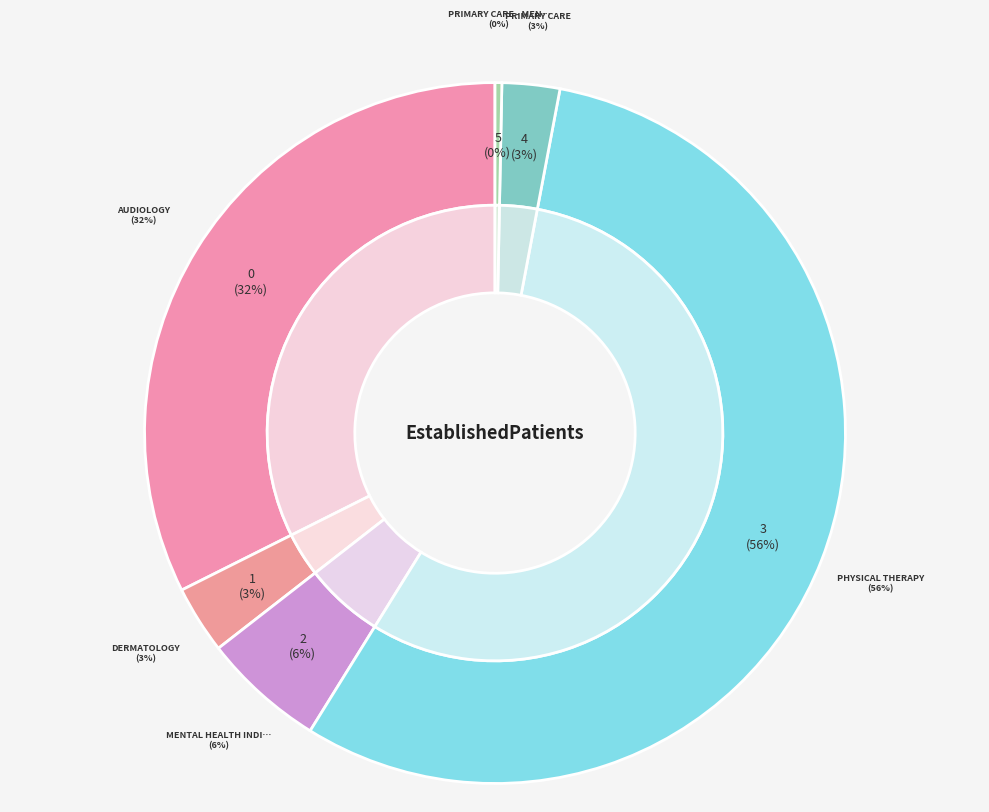

How many segments does this pie chart have?

6